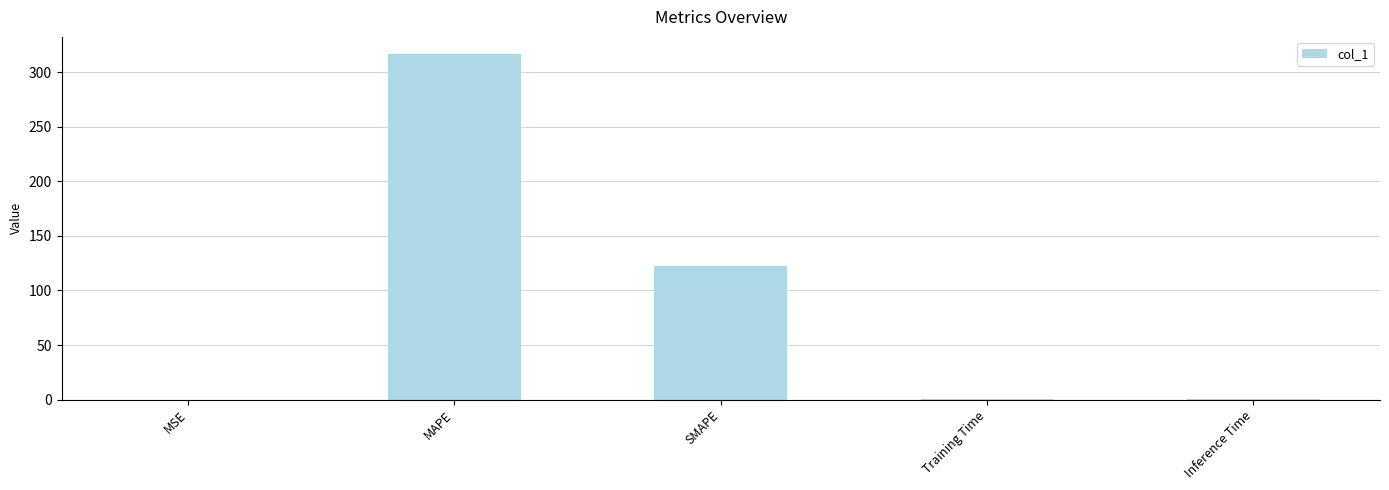

Is it true that the value at MAPE is 87.1?

False